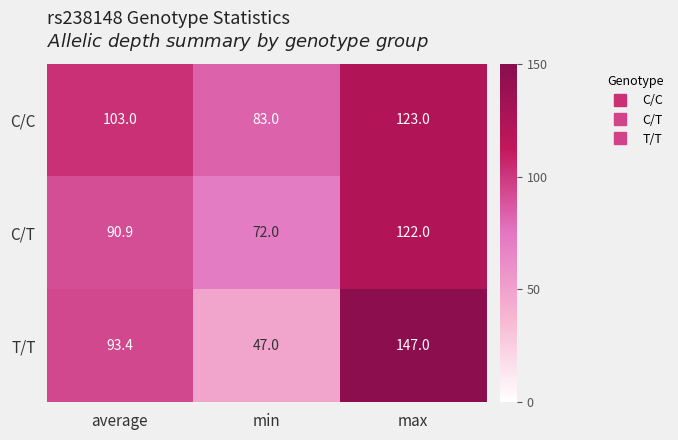

Which series has the widest spread of values?

T/T